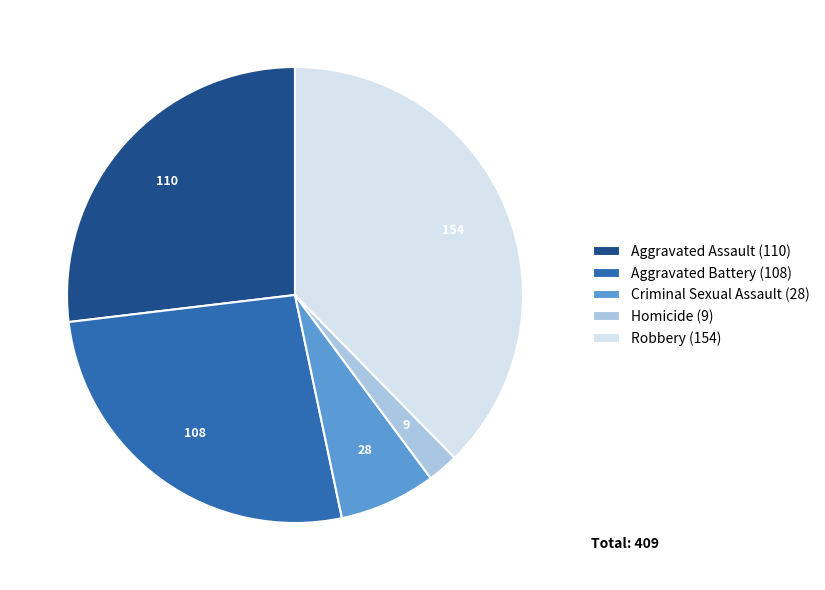

Is the sum of Criminal Sexual Assault (28) and Robbery (154) greater than half?

No